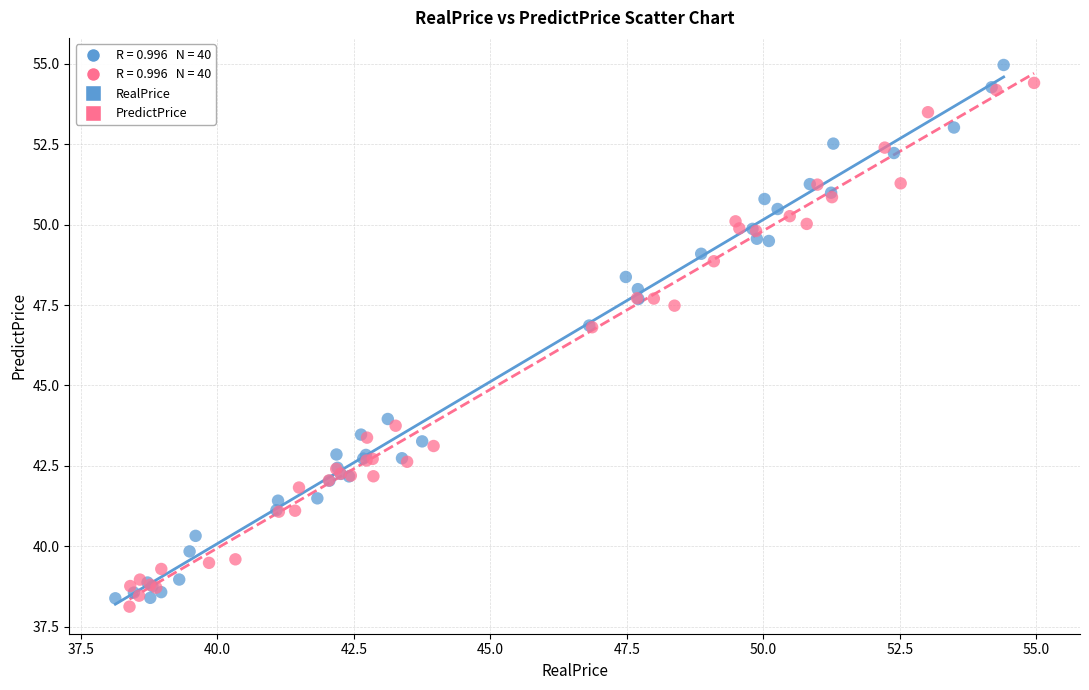

Which series has the widest spread of Y values?

RealPrice